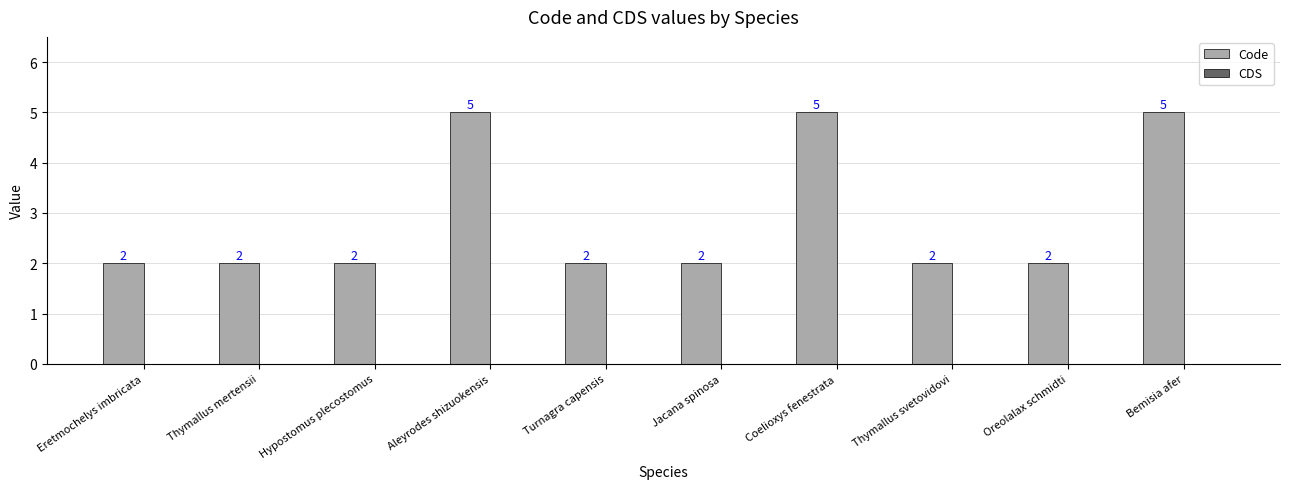

Between Coelioxys fenestrata and Hypostomus plecostomus, which is larger?

Coelioxys fenestrata